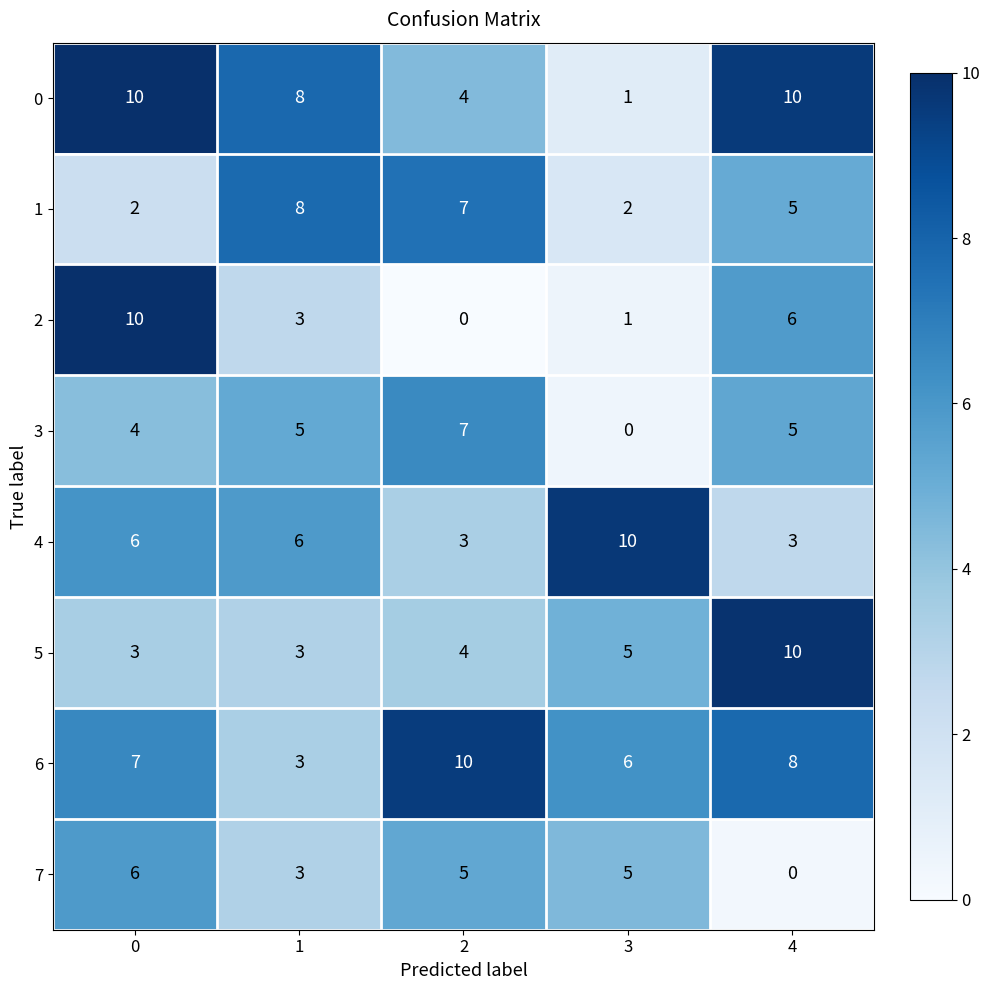

The 0 series shows 4 at 2. True or false?

True